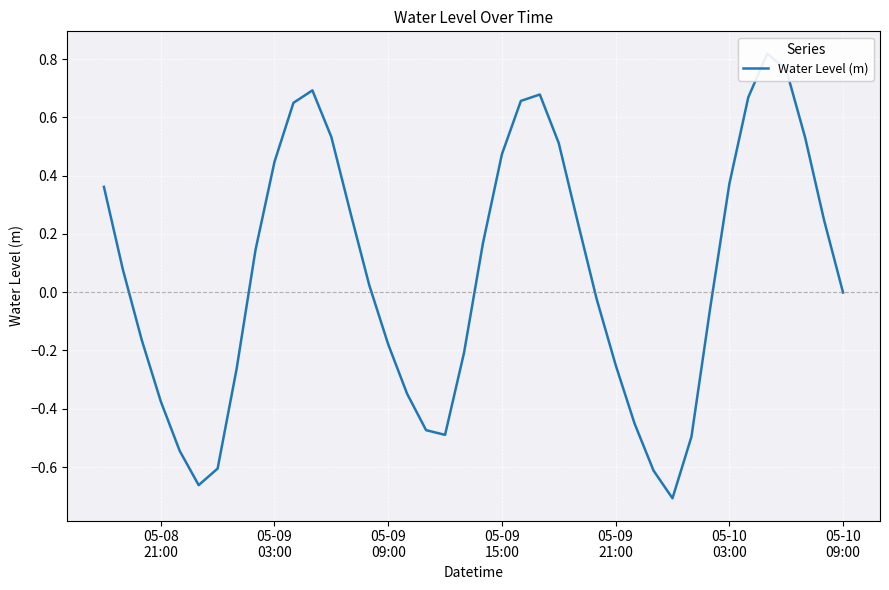

What is the greatest value displayed?

0.8